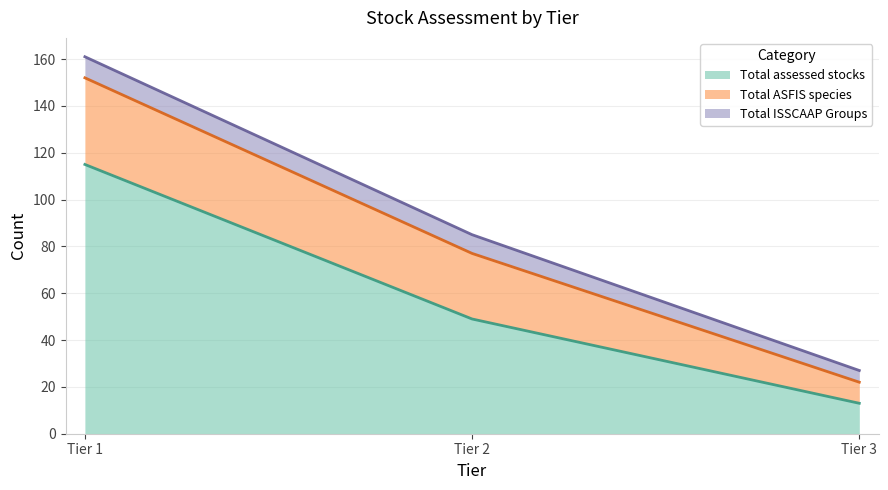

Which has a higher value, Tier 3 or Tier 1?

Tier 1